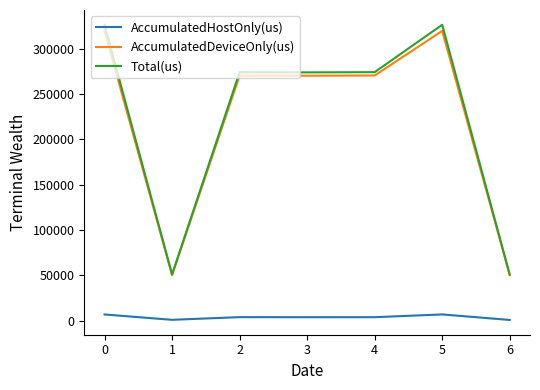

What is the maximum value for AccumulatedDeviceOnly(us)?

319656.7